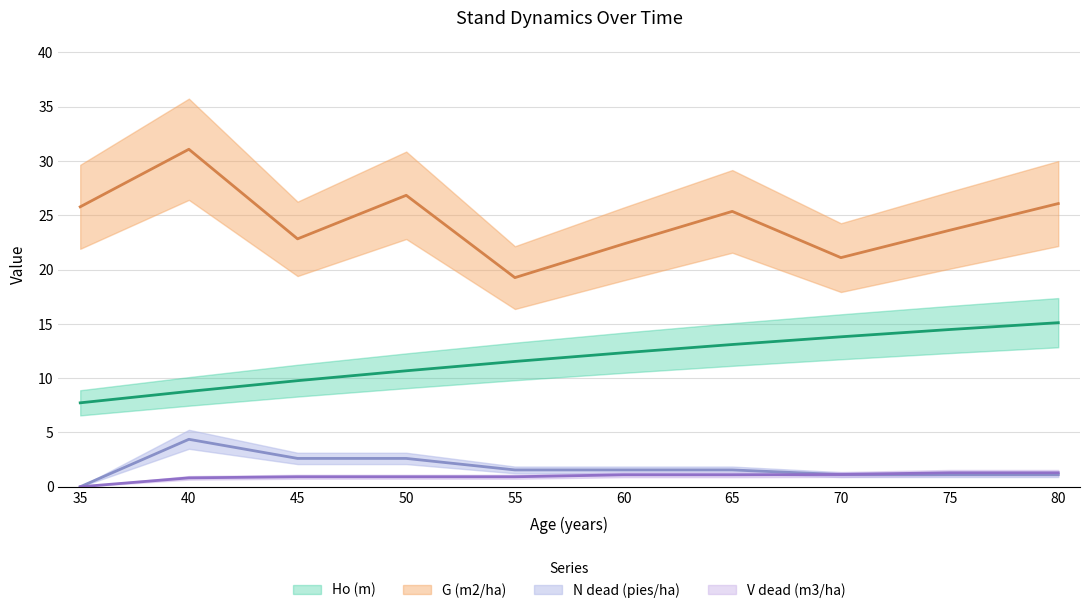

List the series in order of their peak value, lowest first.

V dead (m3/ha), N dead (pies/ha), Ho (m), G (m2/ha)